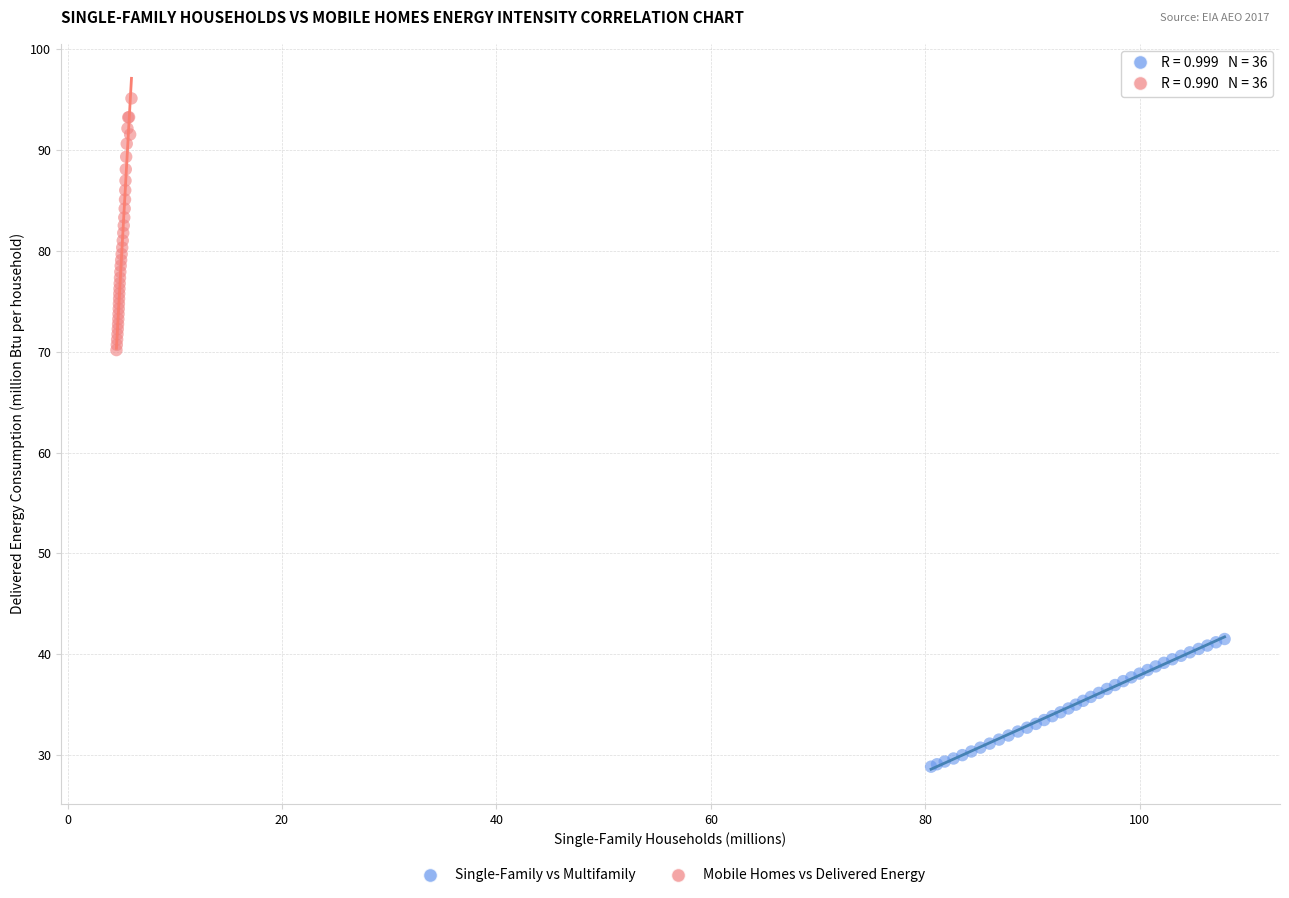

Which series contains the lowest Y value?

Single-Family vs Multifamily